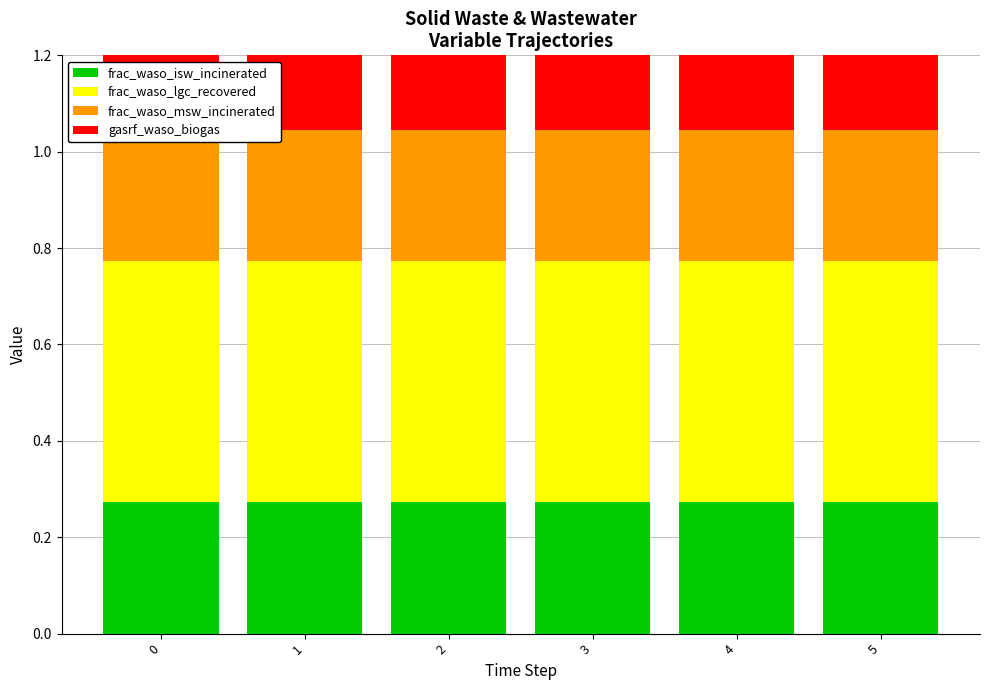

Reading left to right, list all the values displayed in this chart.

frac_waso_isw_incinerated: 0.3	0.3	0.3	0.3	0.3	0.3
frac_waso_lgc_recovered: 0.5	0.5	0.5	0.5	0.5	0.5
frac_waso_msw_incinerated: 0.3	0.3	0.3	0.3	0.3	0.3
gasrf_waso_biogas: 0.9	0.9	0.9	0.9	0.9	0.9